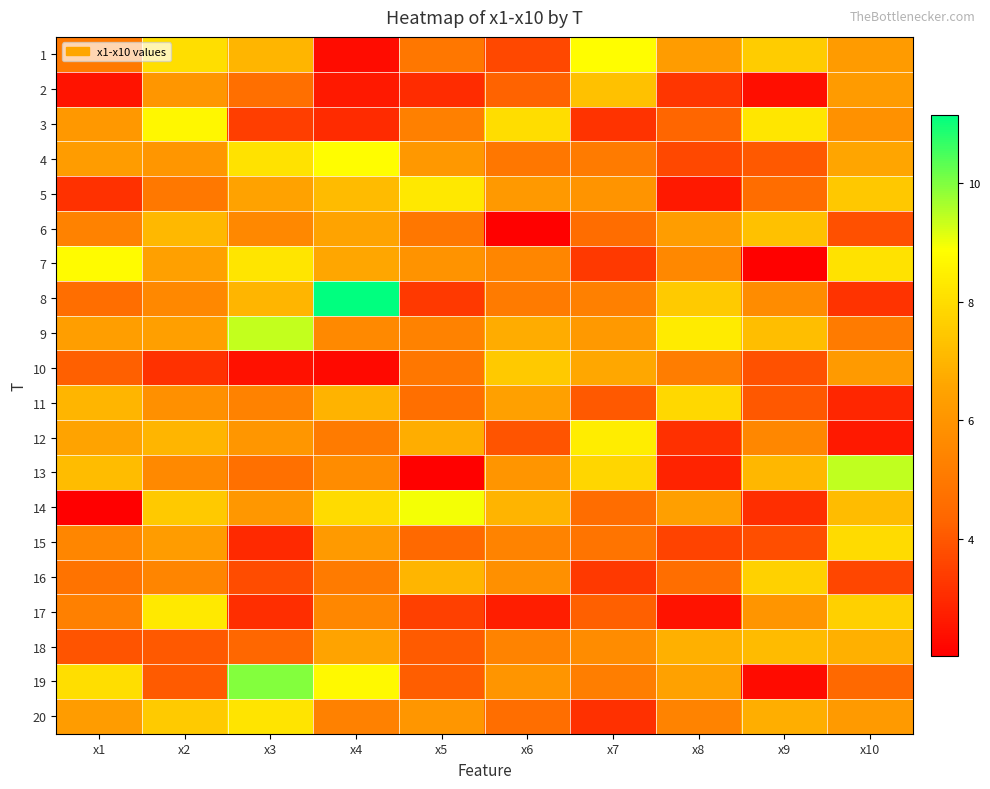

Reading left to right, list all the values displayed in this chart.

1: x1=5.0	x2=8.0	x3=7.0	x4=2.3	x5=4.9	x6=3.6	x7=8.8	x8=6.2	x9=7.6	x10=6.2
2: x1=2.5	x2=6.0	x3=4.6	x4=2.6	x5=3.0	x6=4.3	x7=7.3	x8=3.3	x9=2.4	x10=6.2
3: x1=6.1	x2=8.7	x3=3.4	x4=3.0	x5=5.3	x6=8.0	x7=3.2	x8=4.3	x9=8.2	x10=5.9
4: x1=6.3	x2=6.0	x3=8.1	x4=8.8	x5=6.1	x6=4.9	x7=5.1	x8=3.7	x9=4.0	x10=6.6
5: x1=3.1	x2=5.0	x3=6.5	x4=7.1	x5=8.3	x6=6.2	x7=6.0	x8=2.6	x9=4.6	x10=7.5
6: x1=5.3	x2=7.1	x3=5.5	x4=6.5	x5=4.9	x6=2.1	x7=4.6	x8=6.3	x9=7.3	x10=3.8
7: x1=8.8	x2=6.4	x3=8.2	x4=6.6	x5=5.9	x6=5.5	x7=3.3	x8=5.5	x9=2.1	x10=8.1
8: x1=4.6	x2=5.5	x3=7.0	x4=11.2	x5=3.3	x6=5.1	x7=5.2	x8=7.5	x9=5.7	x10=3.2
9: x1=6.3	x2=6.4	x3=9.4	x4=5.6	x5=5.3	x6=6.7	x7=6.1	x8=8.3	x9=7.2	x10=5.1
10: x1=4.2	x2=3.2	x3=2.4	x4=2.2	x5=4.9	x6=7.5	x7=6.7	x8=5.1	x9=3.8	x10=6.2
11: x1=7.0	x2=5.8	x3=5.3	x4=6.9	x5=4.7	x6=6.4	x7=4.0	x8=7.9	x9=4.0	x10=2.9
12: x1=6.5	x2=7.0	x3=6.0	x4=5.1	x5=6.8	x6=3.9	x7=8.4	x8=3.1	x9=5.5	x10=2.6
13: x1=7.2	x2=5.6	x3=4.7	x4=5.7	x5=2.1	x6=6.0	x7=7.8	x8=2.8	x9=7.0	x10=9.4
14: x1=2.0	x2=7.5	x3=6.1	x4=8.0	x5=9.0	x6=6.9	x7=4.6	x8=6.3	x9=3.1	x10=7.2
15: x1=5.5	x2=6.2	x3=3.0	x4=6.2	x5=4.4	x6=5.3	x7=4.8	x8=3.5	x9=3.8	x10=8.0
16: x1=4.8	x2=5.4	x3=3.7	x4=5.1	x5=7.0	x6=5.8	x7=3.3	x8=4.6	x9=7.7	x10=3.6
17: x1=5.3	x2=8.3	x3=3.1	x4=5.5	x5=3.5	x6=2.7	x7=4.2	x8=2.5	x9=6.0	x10=7.7
18: x1=3.9	x2=4.0	x3=4.3	x4=6.5	x5=4.1	x6=5.4	x7=5.7	x8=6.8	x9=7.1	x10=6.8
19: x1=8.0	x2=4.1	x3=10.0	x4=8.7	x5=4.2	x6=6.0	x7=5.2	x8=6.4	x9=2.3	x10=4.4
20: x1=6.3	x2=7.5	x3=8.2	x4=5.3	x5=6.0	x6=4.6	x7=3.1	x8=5.3	x9=6.8	x10=6.2